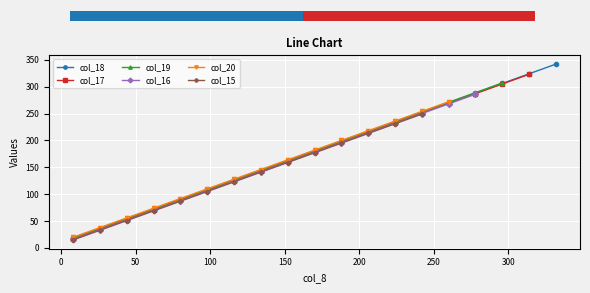

How many data points does each series have?

19